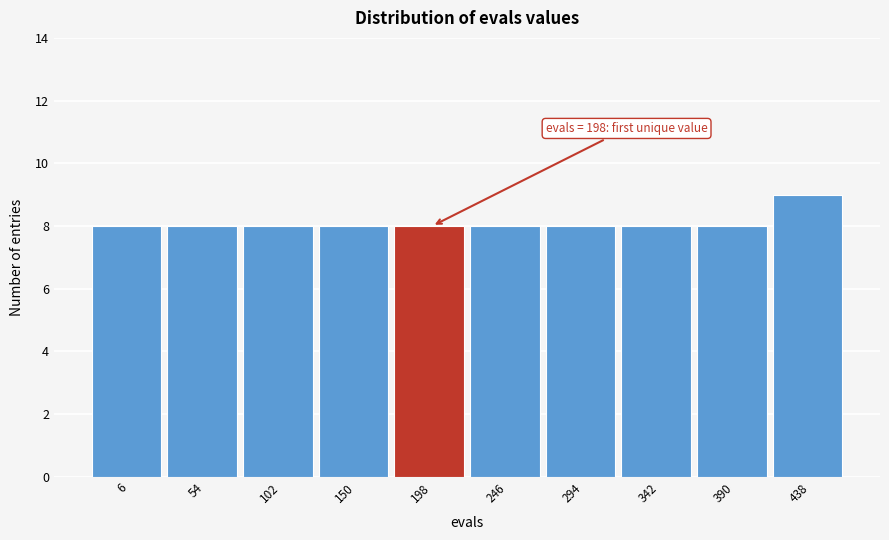

Reading left to right, what are all the values shown in this chart?

6=8	54=8	102=8	150=8	198=8	246=8	294=8	342=8	390=8	438=9